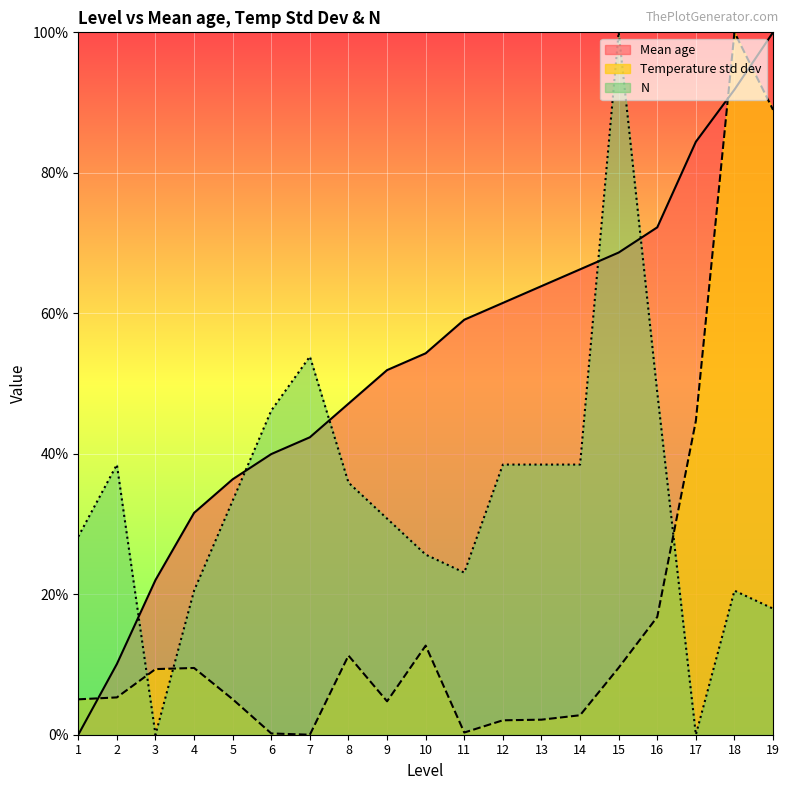

Rank the categories by N value from lowest to highest.

3, 17, 19, 4, 18, 11, 10, 1, 9, 5, 8, 2, 12, 13, 14, 6, 16, 7, 15